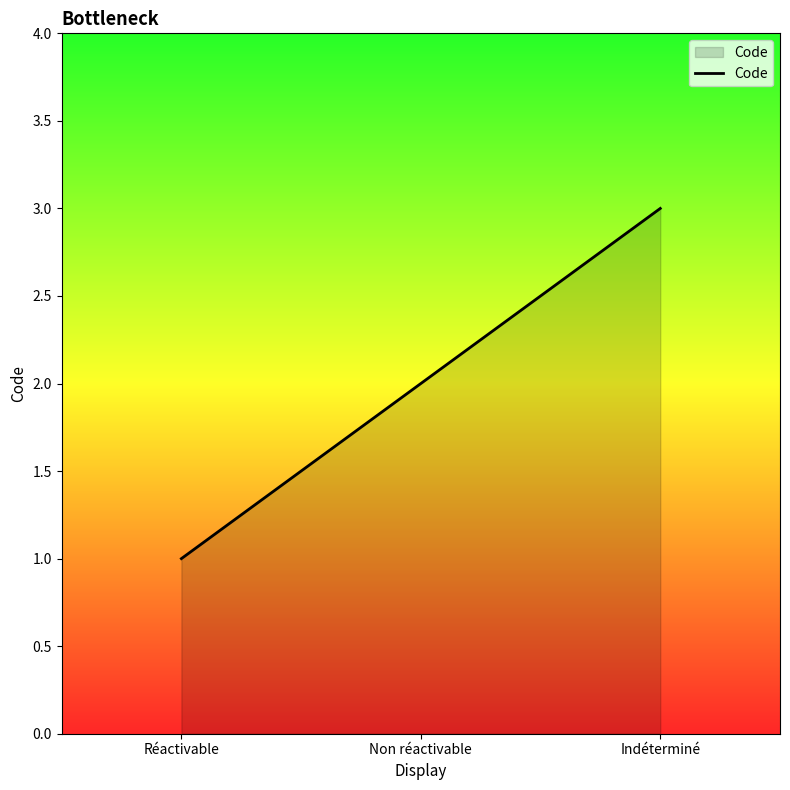

Does the chart have visible grid lines?

No